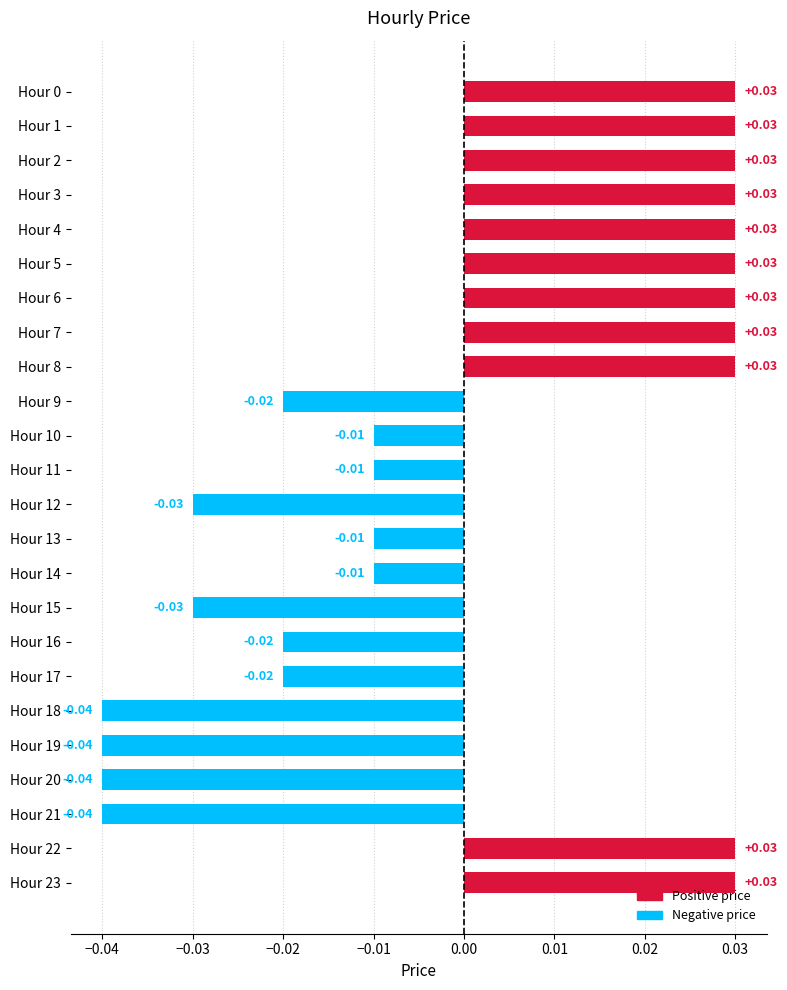

Between Hour 16 and Hour 10, which is larger?

Hour 10